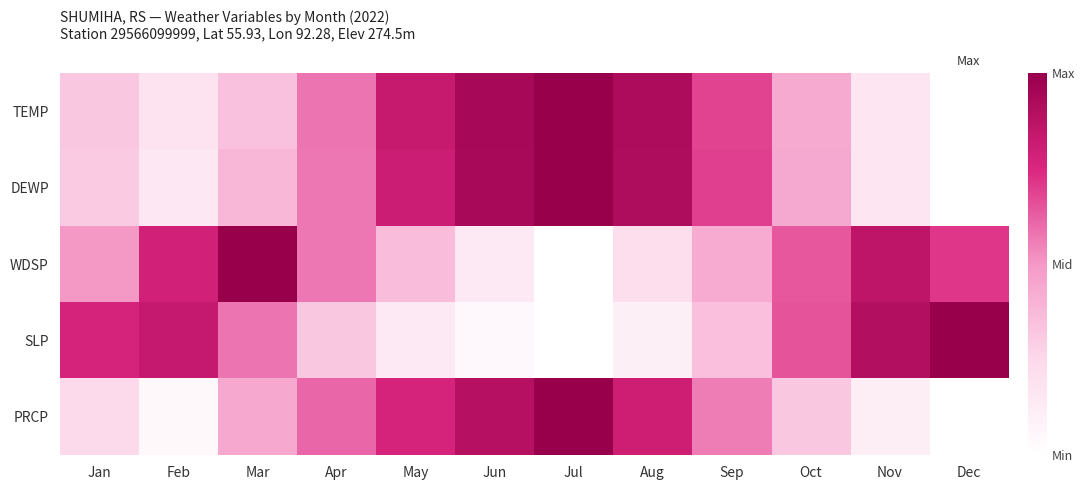

The DEWP series shows 0.5 at Dec. True or false?

False